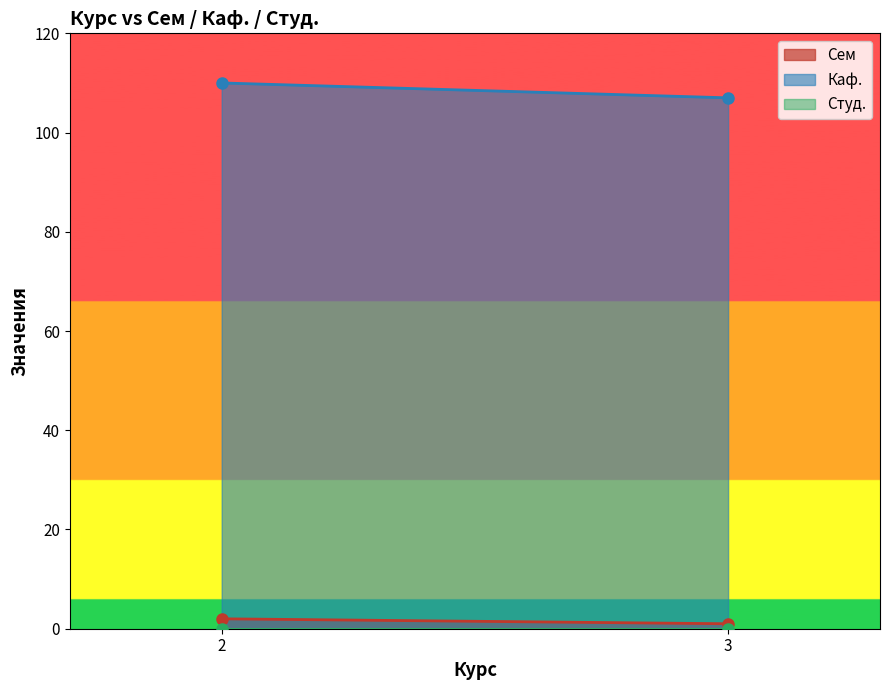

The value of Каф. at 2 is 110. True or false?

True